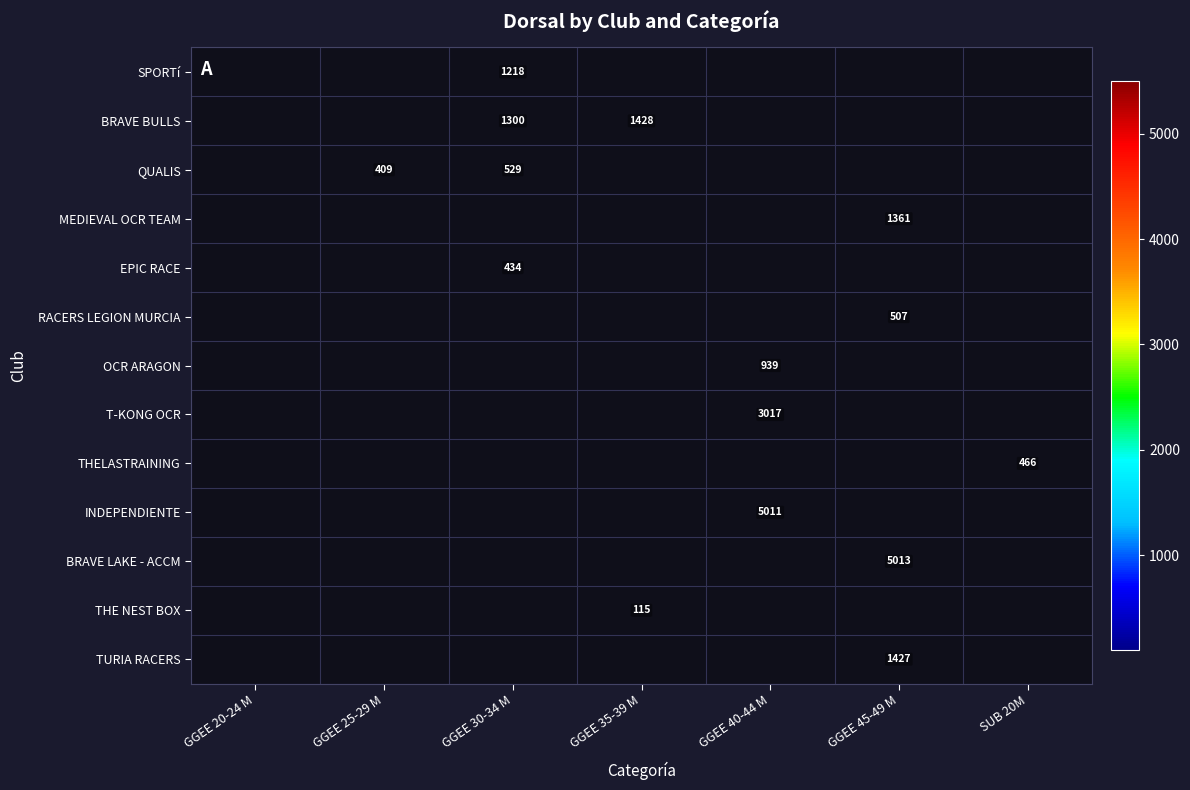

Is it true that THE NEST BOX equals 193 at GGEE 35-39 M?

False